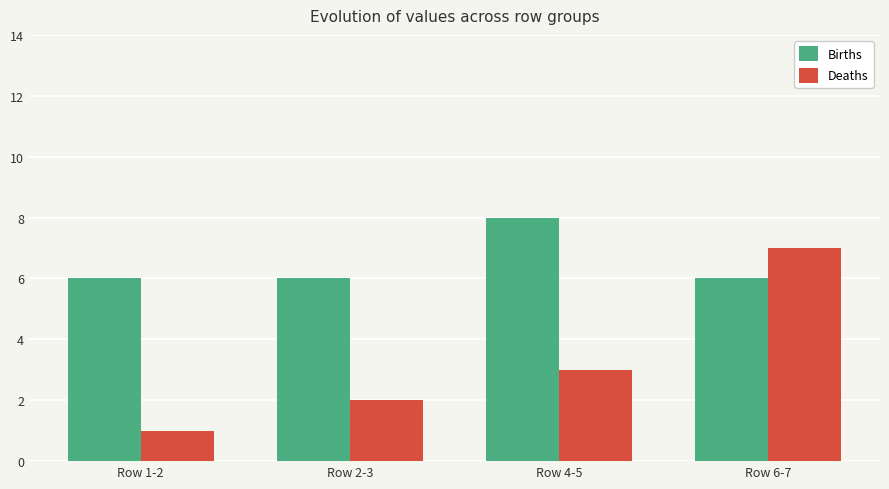

Reading left to right, what are all the values shown in this chart?

Births: Row 1-2=6	Row 2-3=6	Row 4-5=8	Row 6-7=6
Deaths: Row 1-2=1	Row 2-3=2	Row 4-5=3	Row 6-7=7